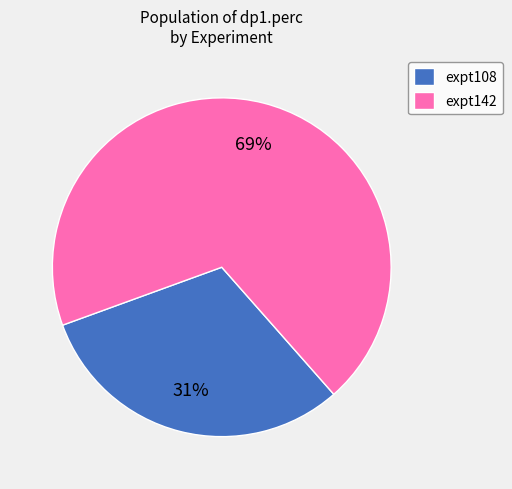

The expt142 slice represents 57% of the pie. True or false?

False